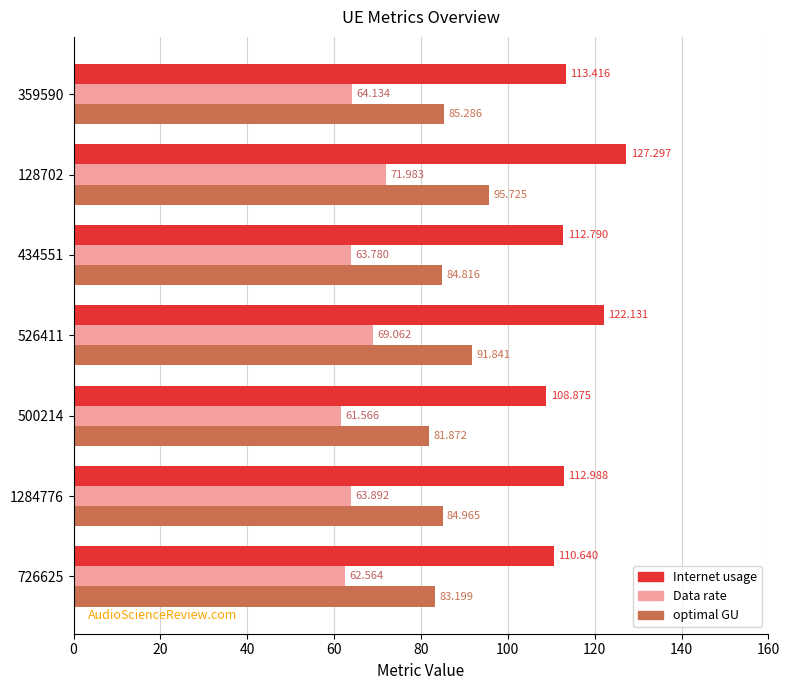

How many values in the optimal GU series exceed 84?

5